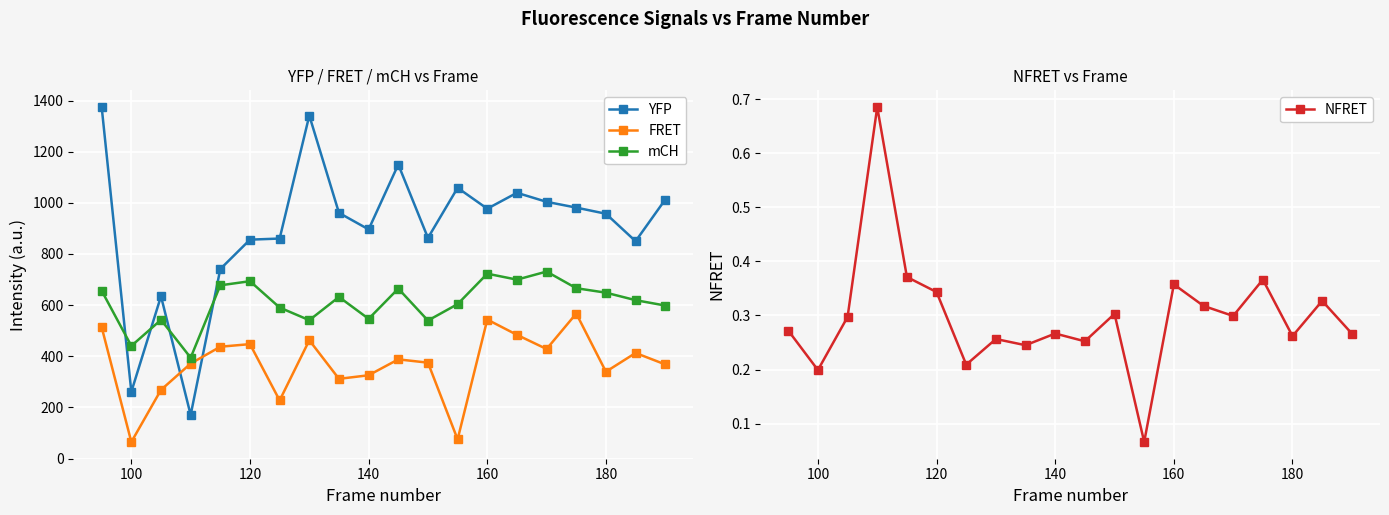

True or false: mCH has more than 0 points higher than both neighbors.

True